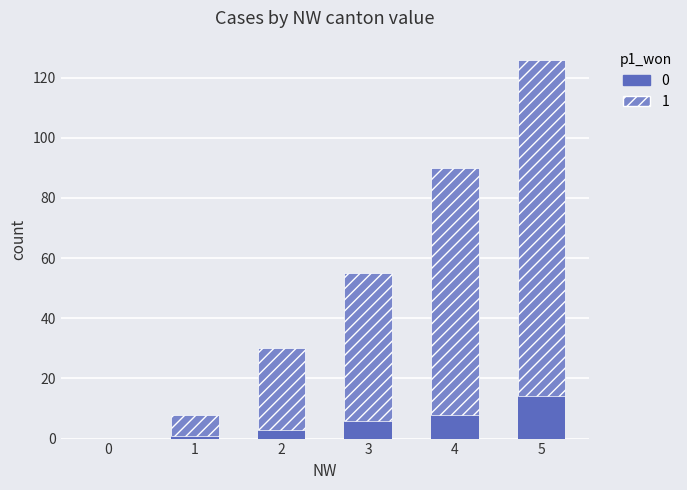

At which category is the sum across all series the highest?

5